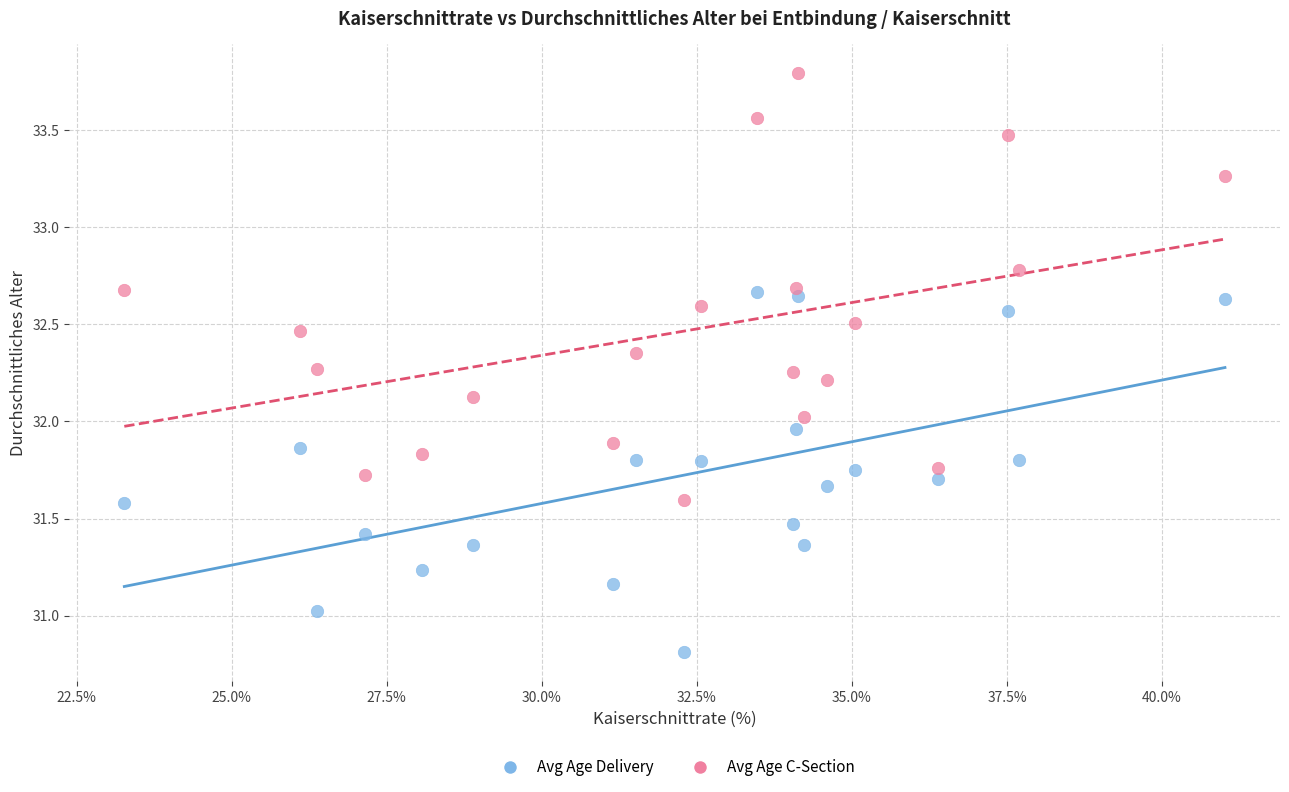

Across all data points, what is the range of Y values (max minus min)?

3.0